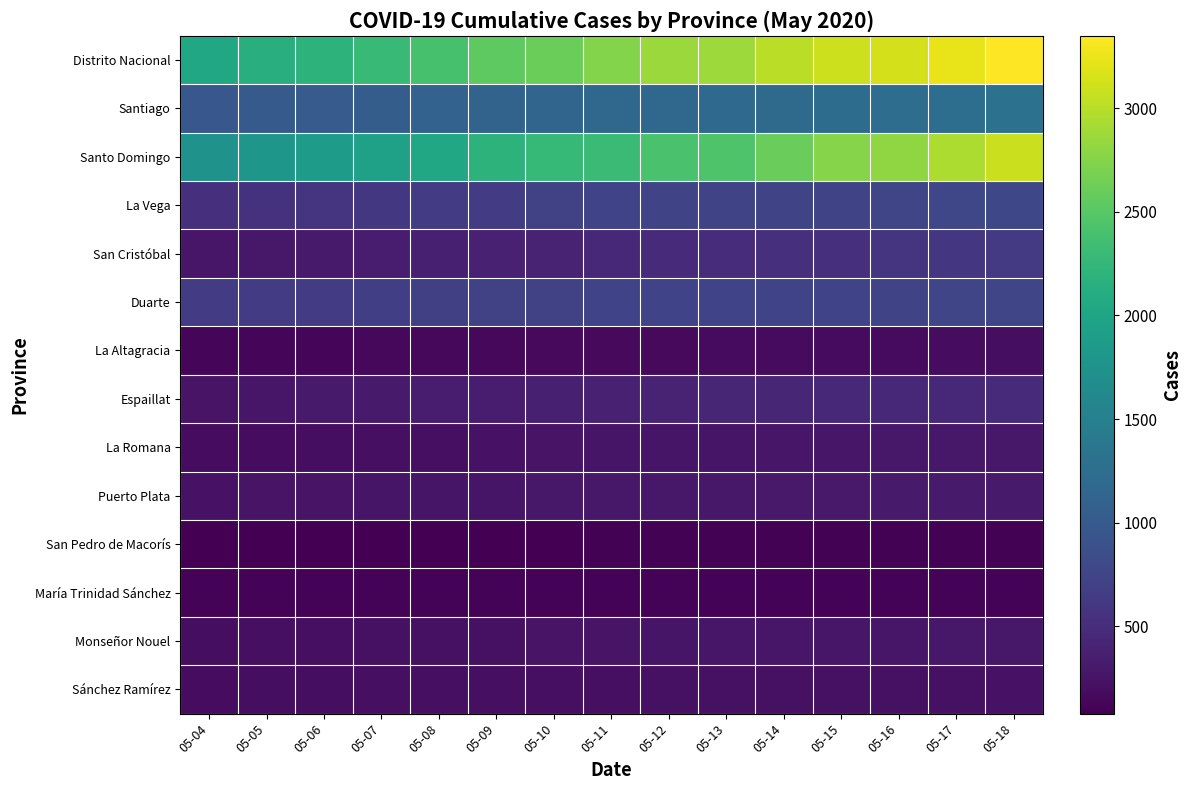

Which series has the largest range (max minus min)?

Santo Domingo